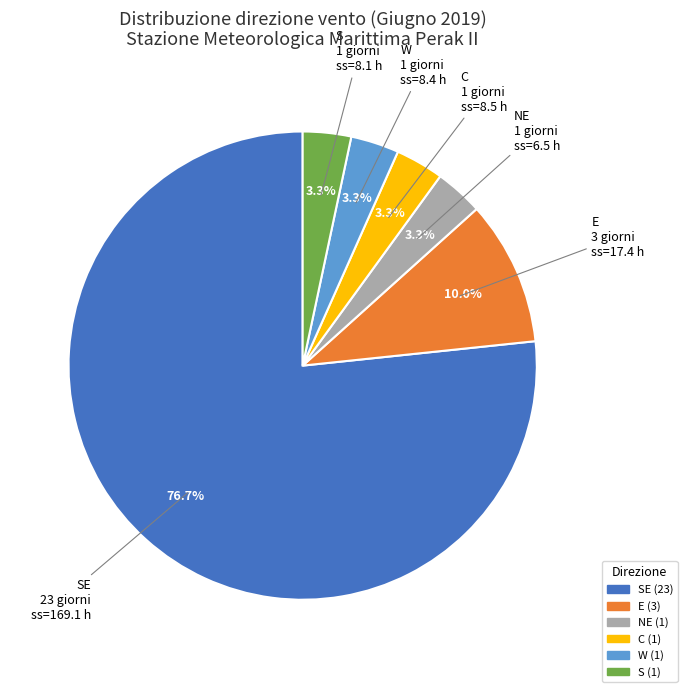

Does any single category account for the majority?

Yes